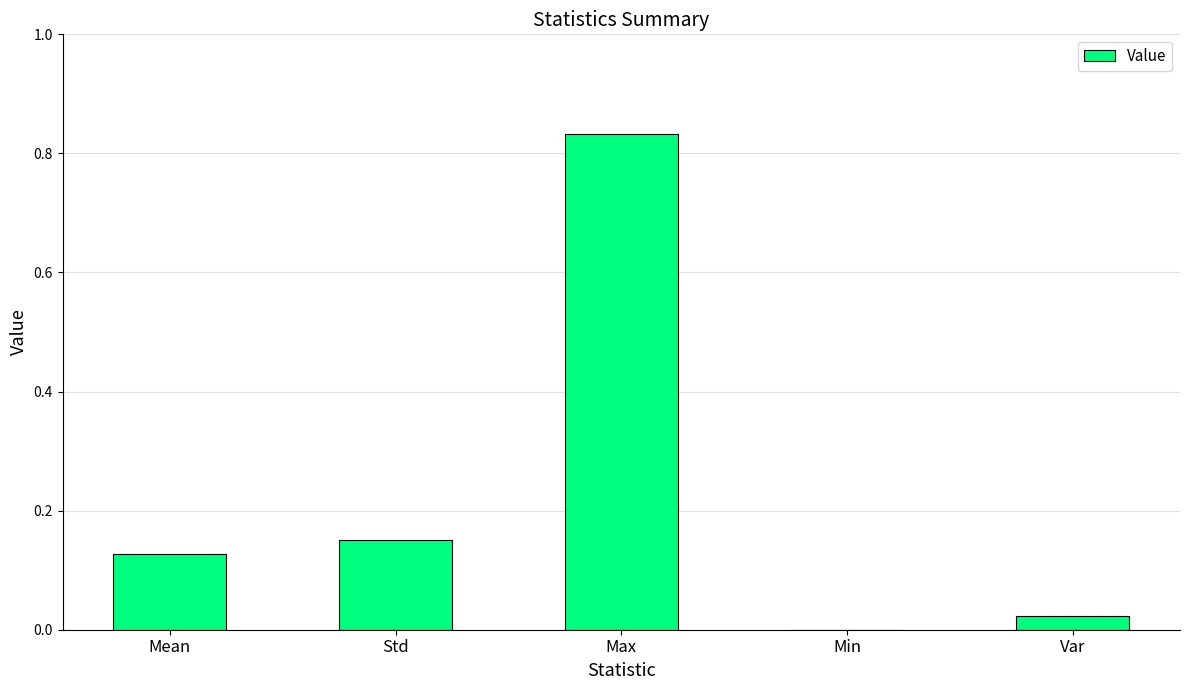

Count the number of values greater than 0.

4